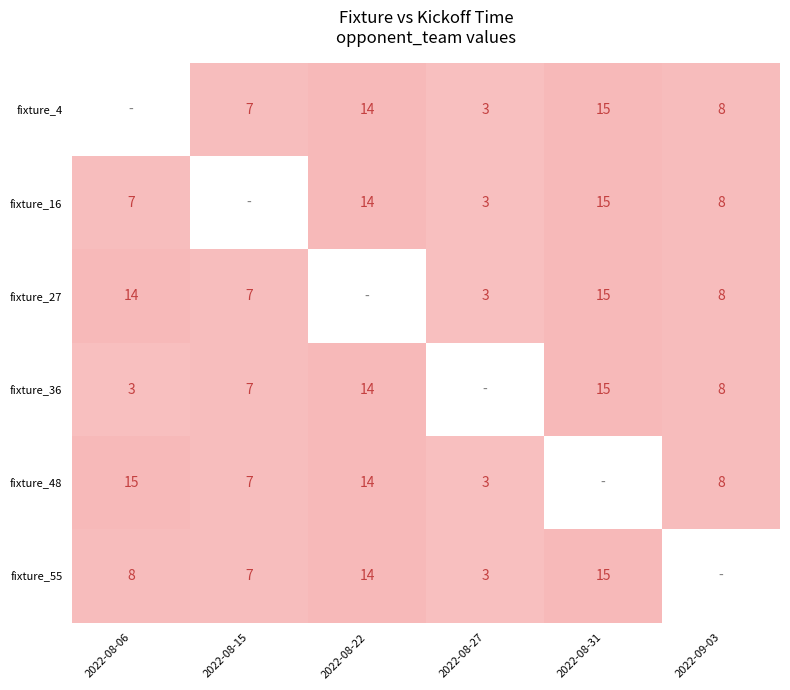

The value of fixture_27 at 2022-08-15 is 11. True or false?

False